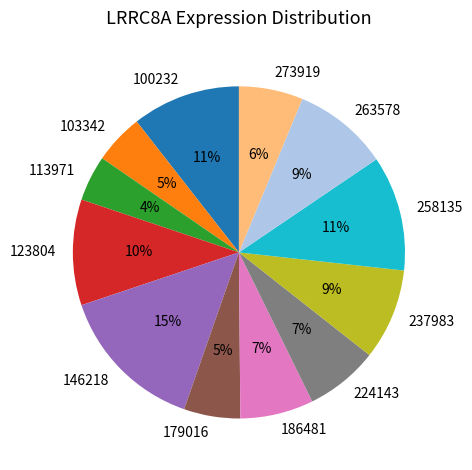

To the nearest percent, what is the combined percentage of 224143 and 237983?

16%